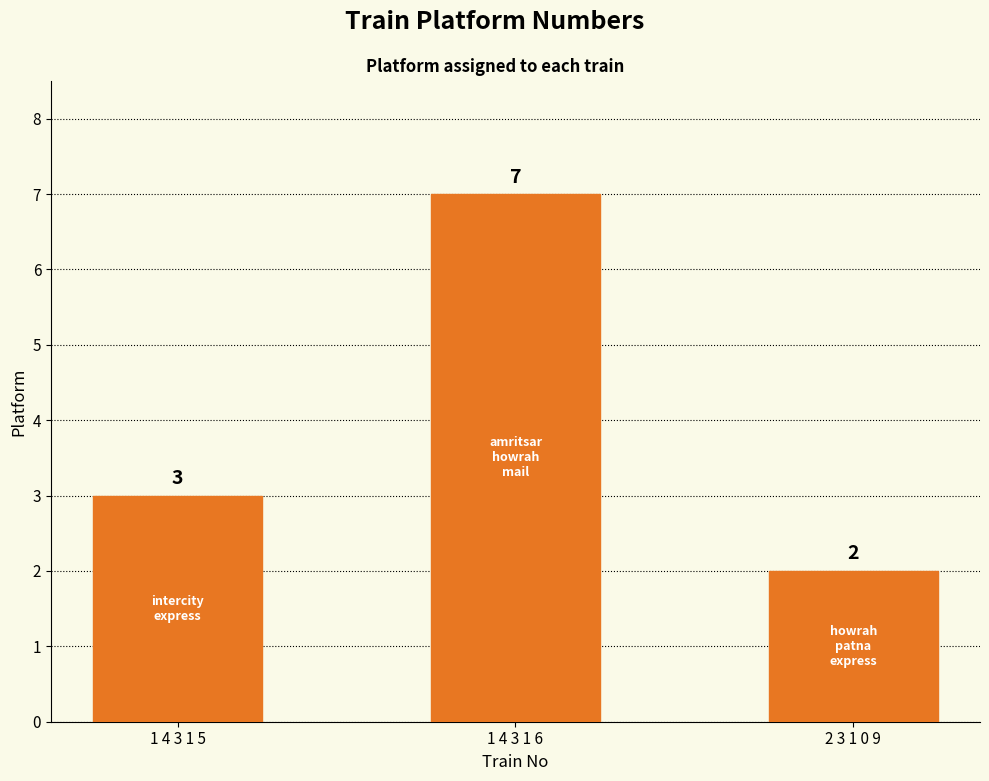

What is the difference between the values at 1 4 3 1 6 and 2 3 1 0 9?

5